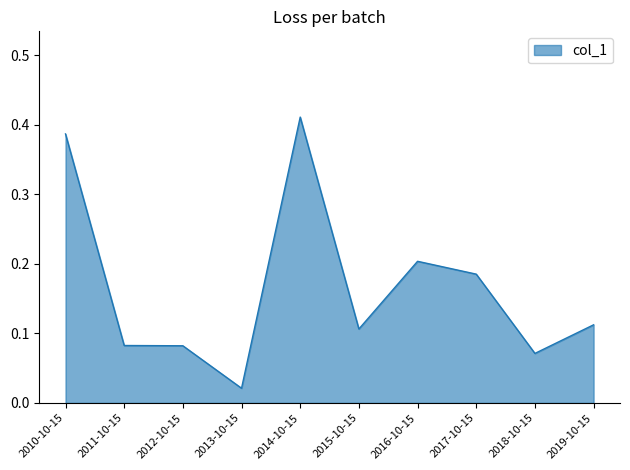

True or false: the data shows 0.3 at 2017-10-15.

False